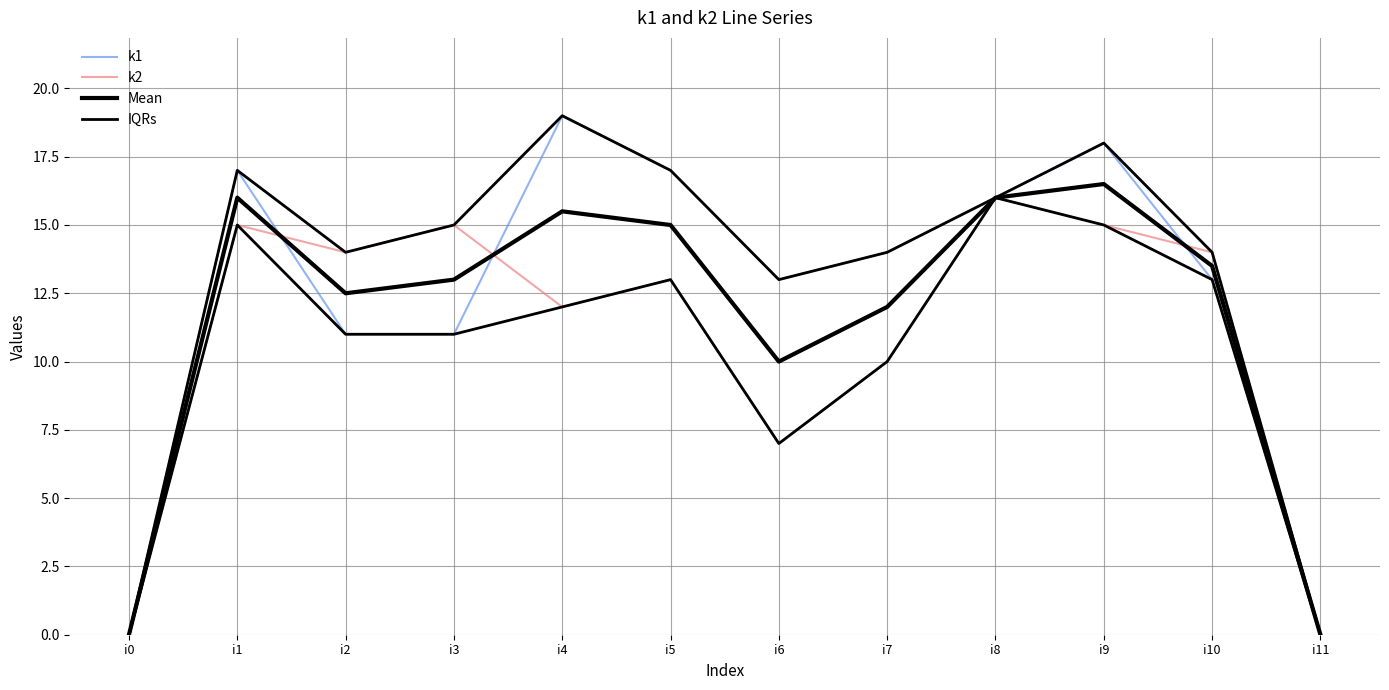

Read the k2 value at i6.

7.0